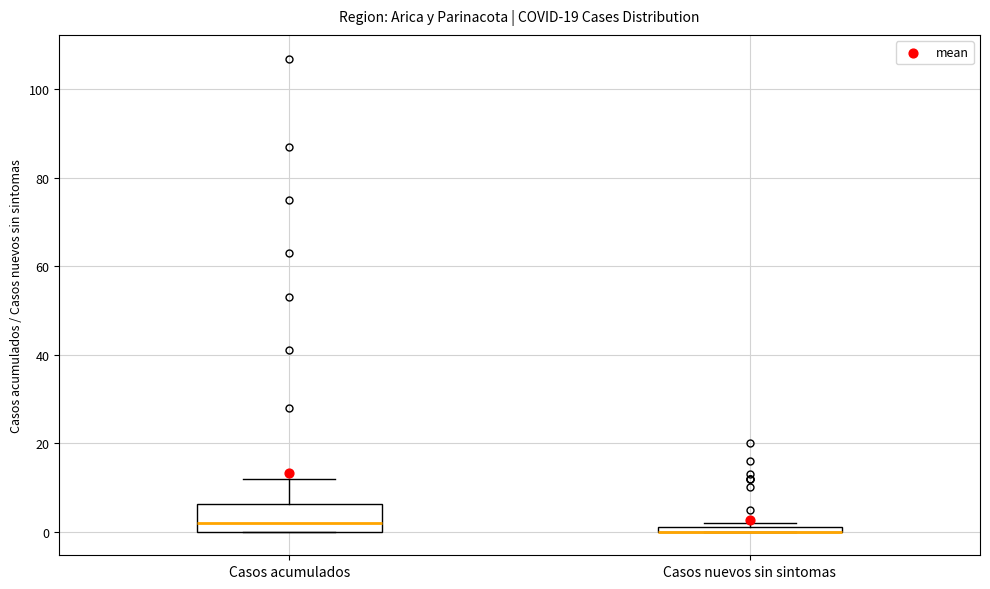

Where is the lower edge of the box for Casos nuevos sin sintomas on the y-axis? The values are not printed on the chart, so give them approximately, as read against the axis.

0